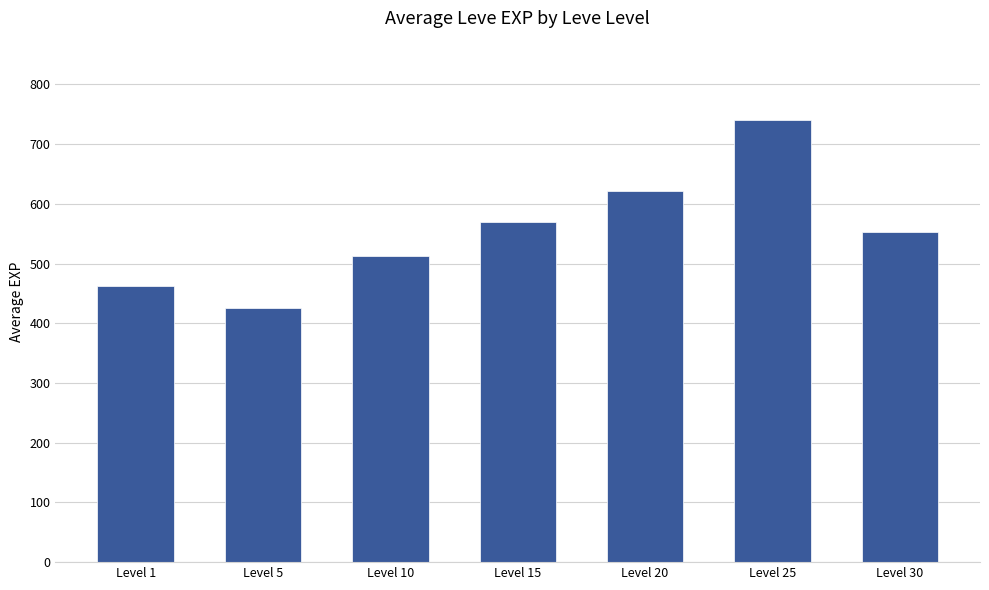

How many values are between 462 and 621?

5